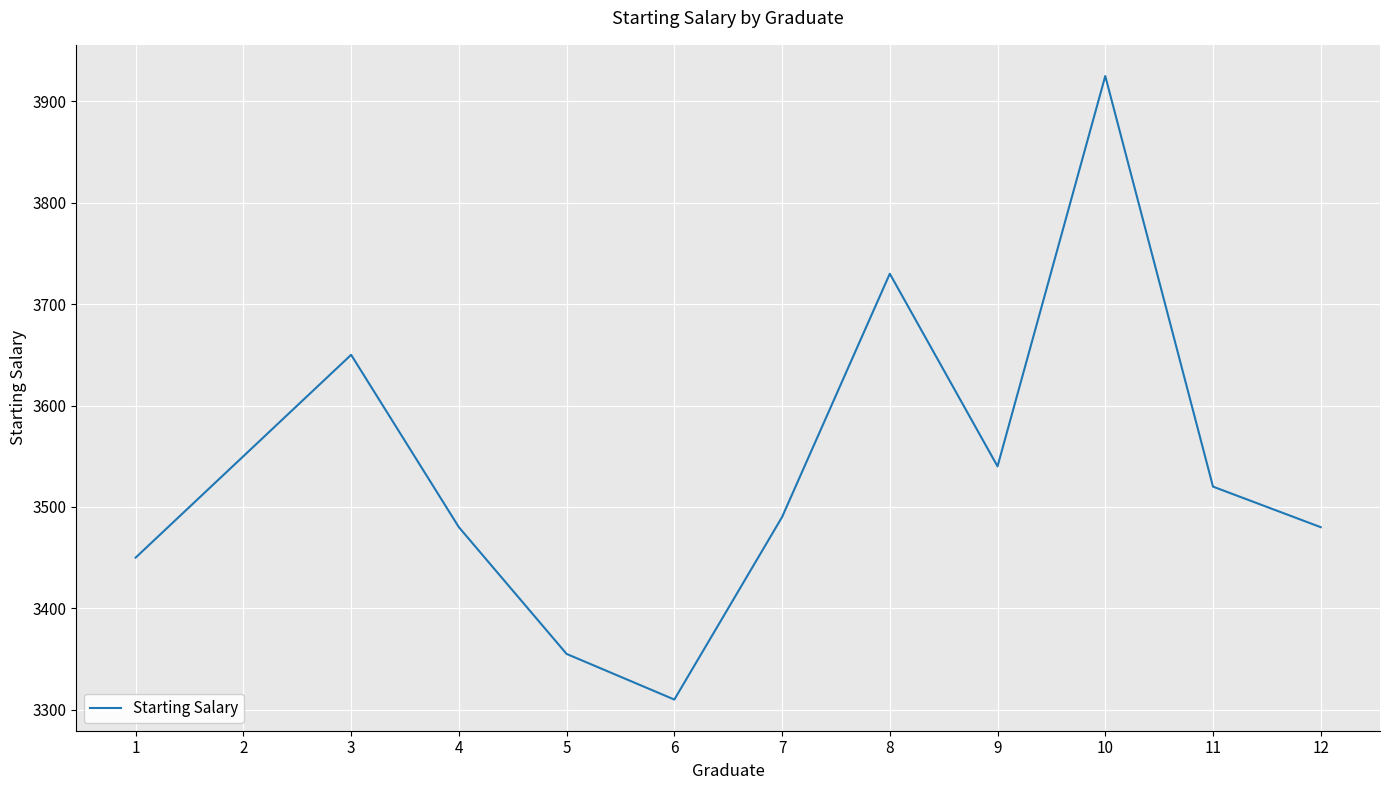

Between 5 and 1, which is larger?

1